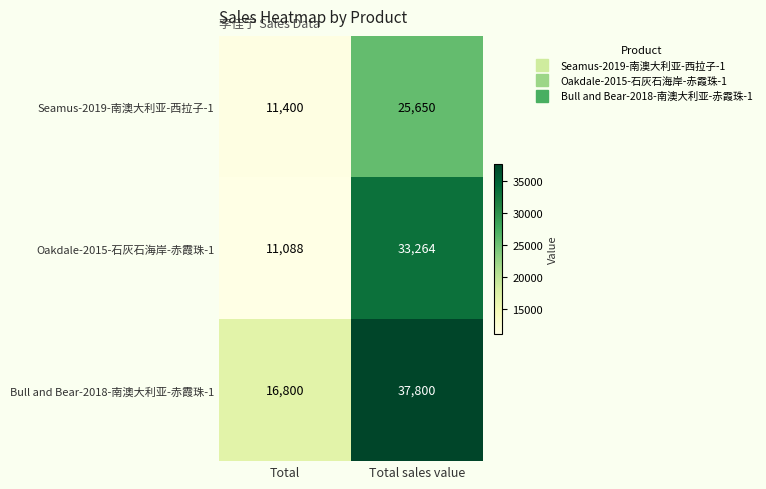

What is the sum of all Seamus-2019-南澳大利亚-西拉子-1 values?

37050